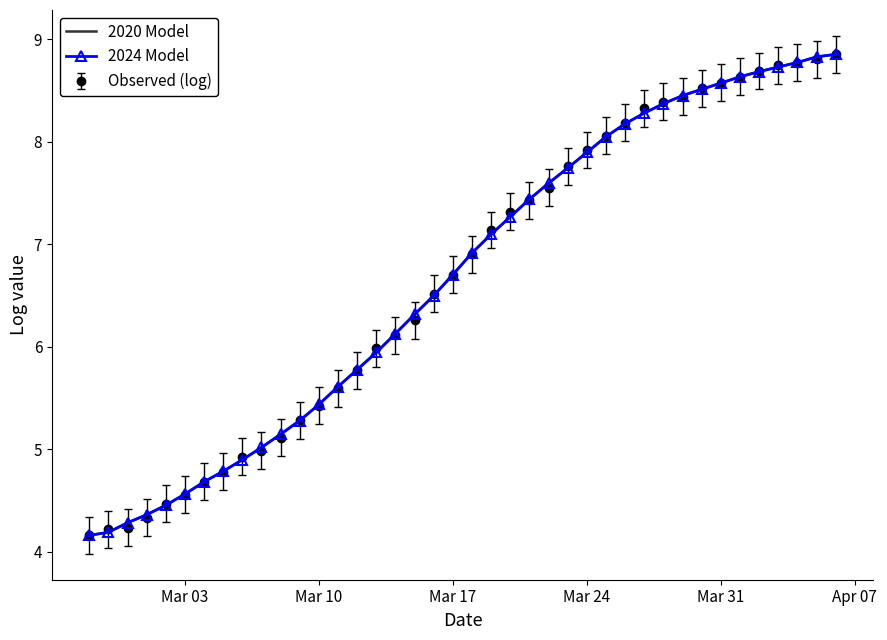

What is the difference between the second highest and second lowest values in the 2024 Model series?

4.6